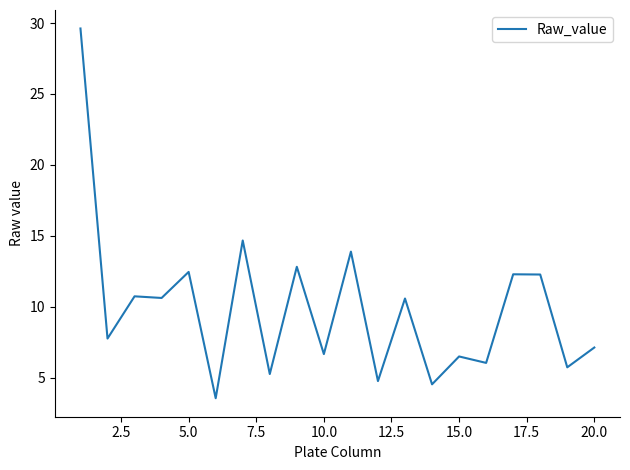

What is the smallest value displayed?

3.6